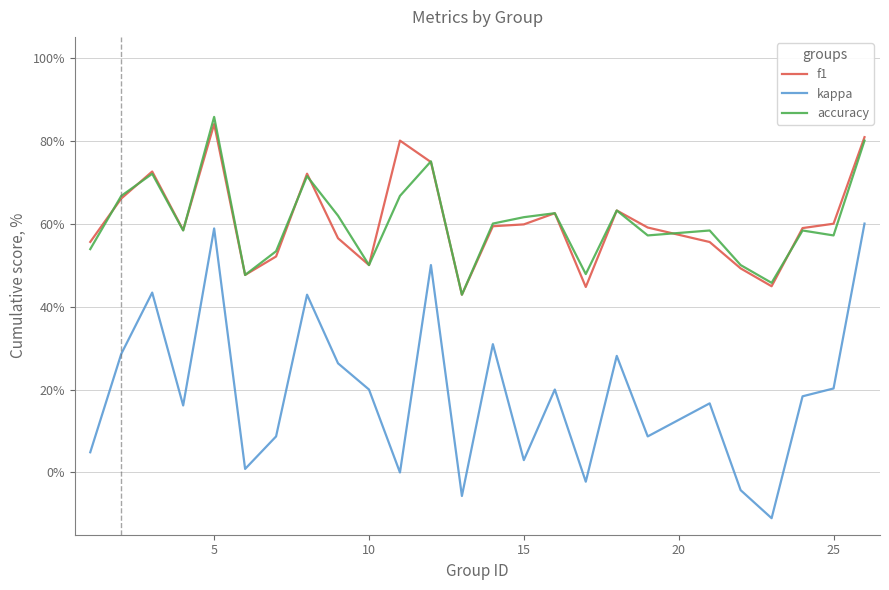

What is the value of the f1 point at the 5th from the left?

0.8